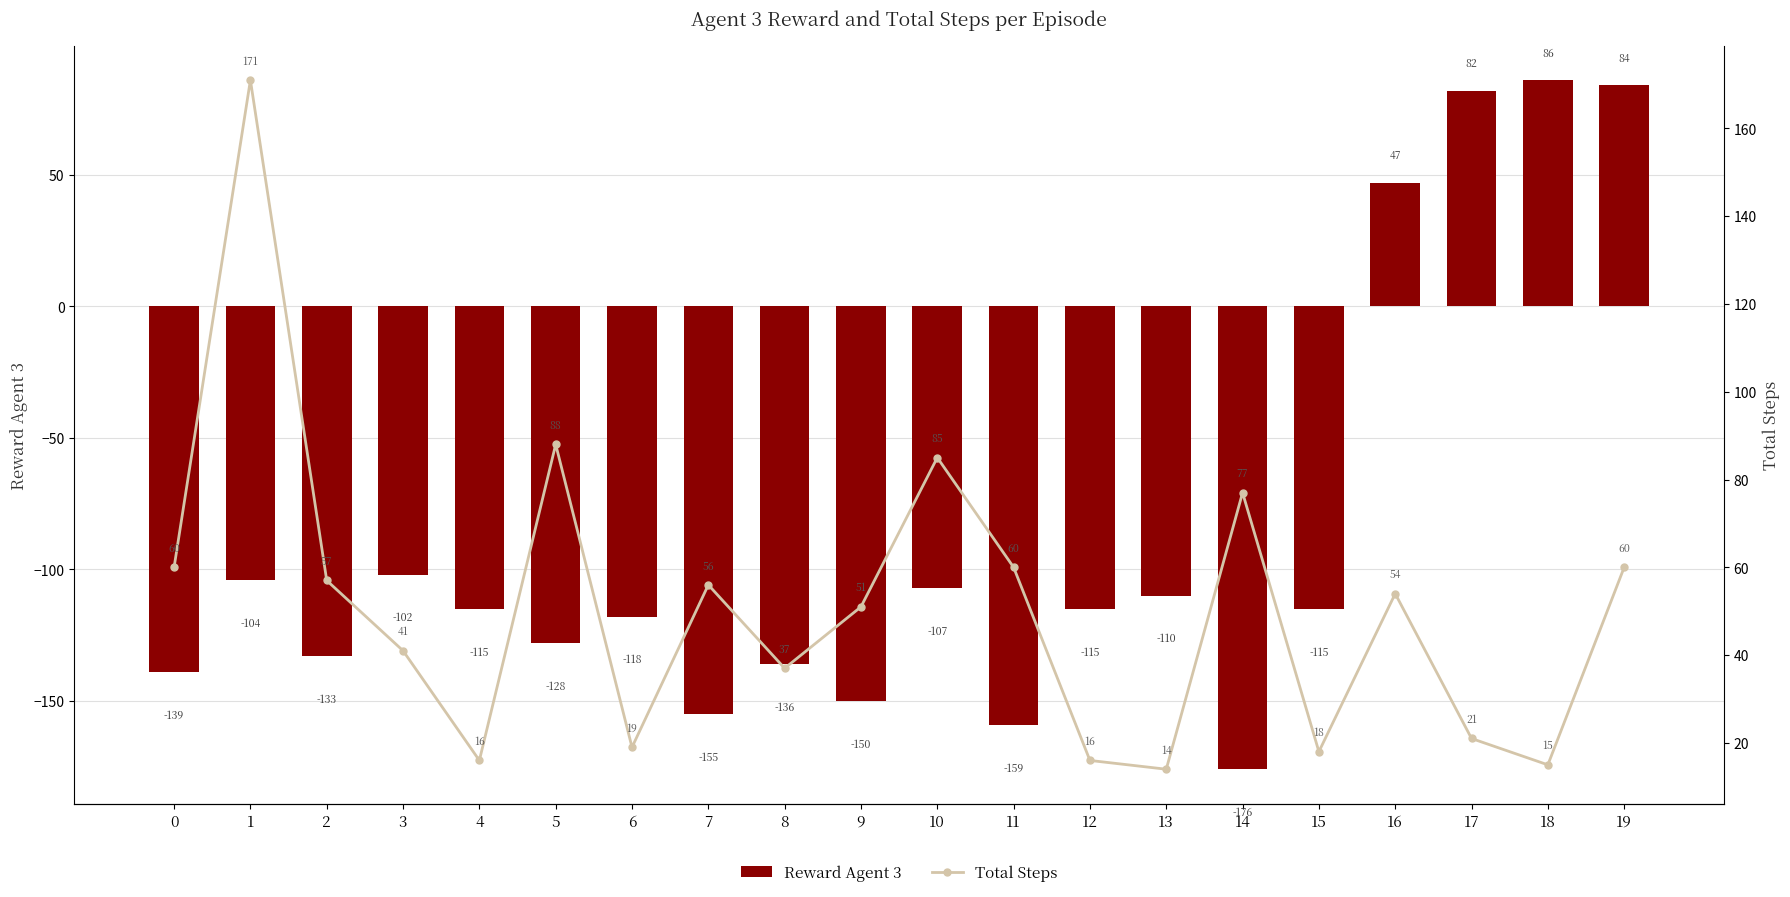

How many series are shown in this chart?

2